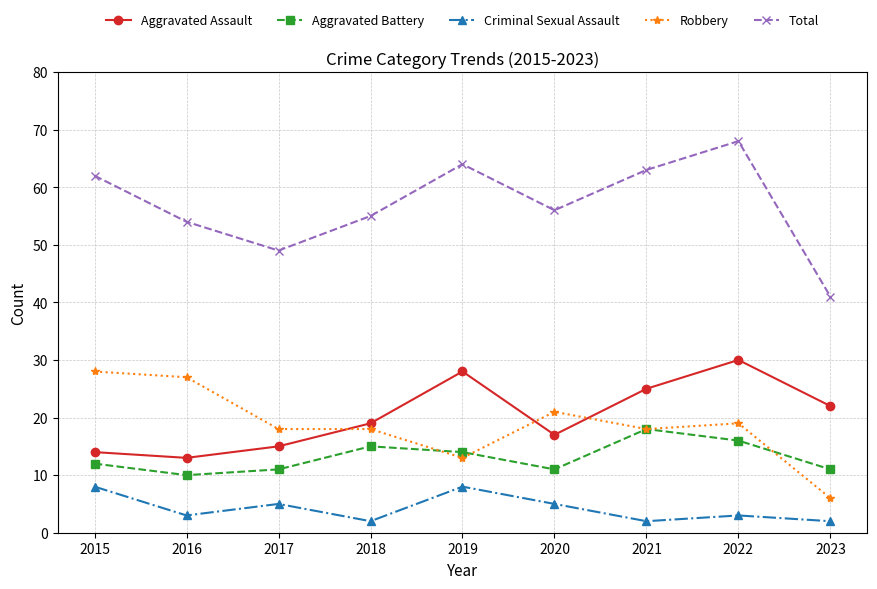

Which series has the largest total across all categories?

Total